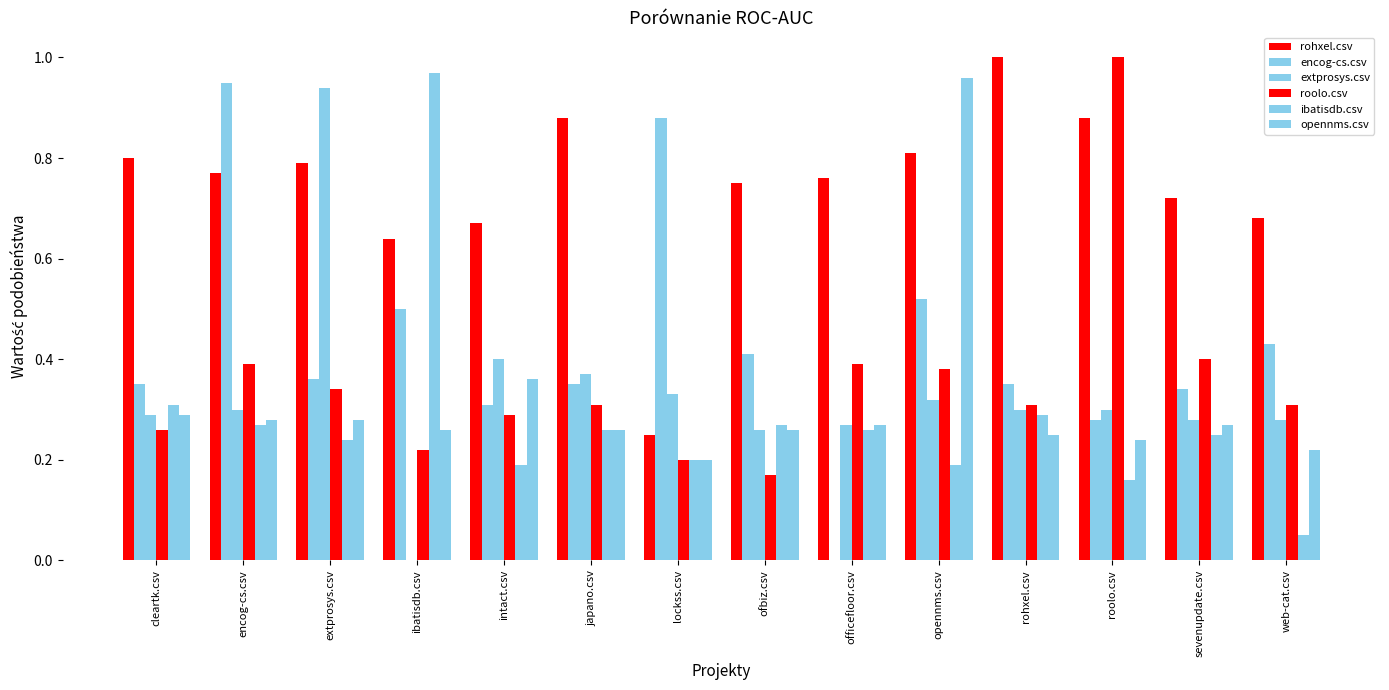

What position from the right is intact.csv?

10